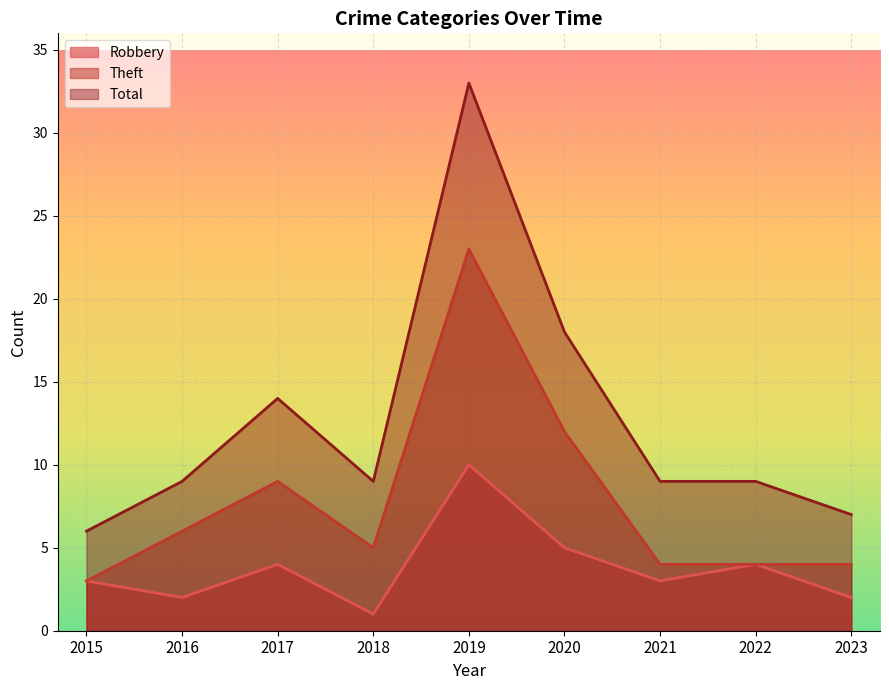

The Total series shows 7 at 2023. True or false?

True